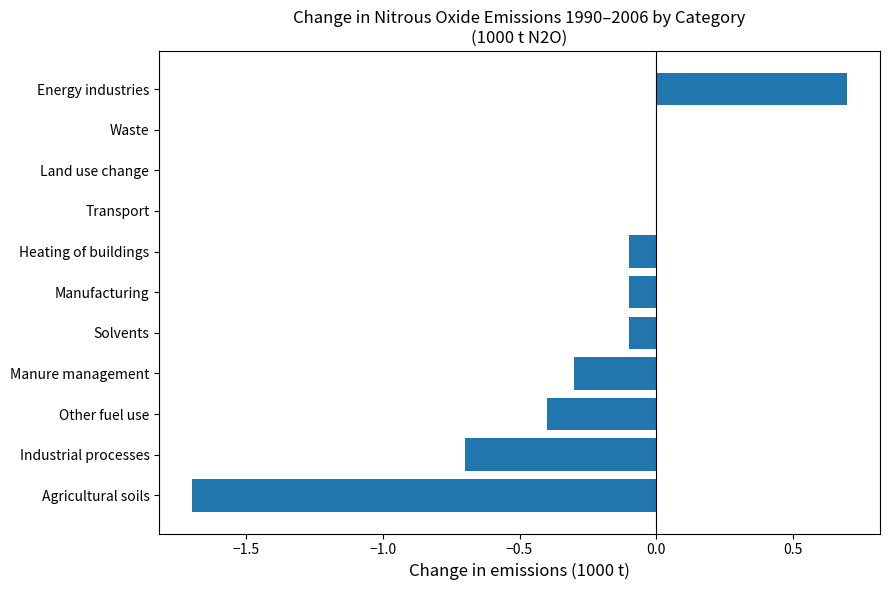

Is it true that the value at Manufacturing is -0.1?

True